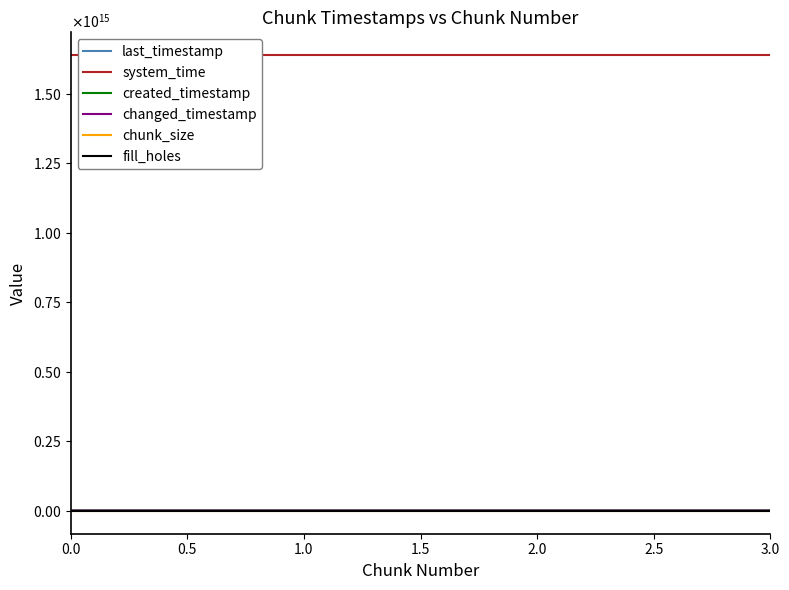

True or false: changed_timestamp and system_time intersect in this chart.

False